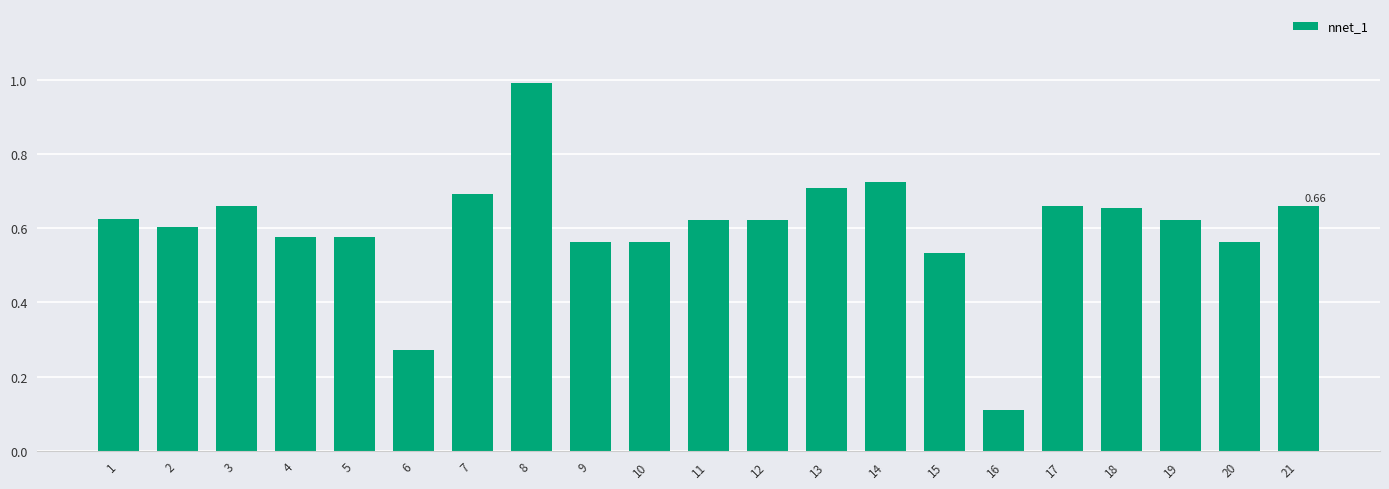

Is it true that the value at 8 is 1.0?

True